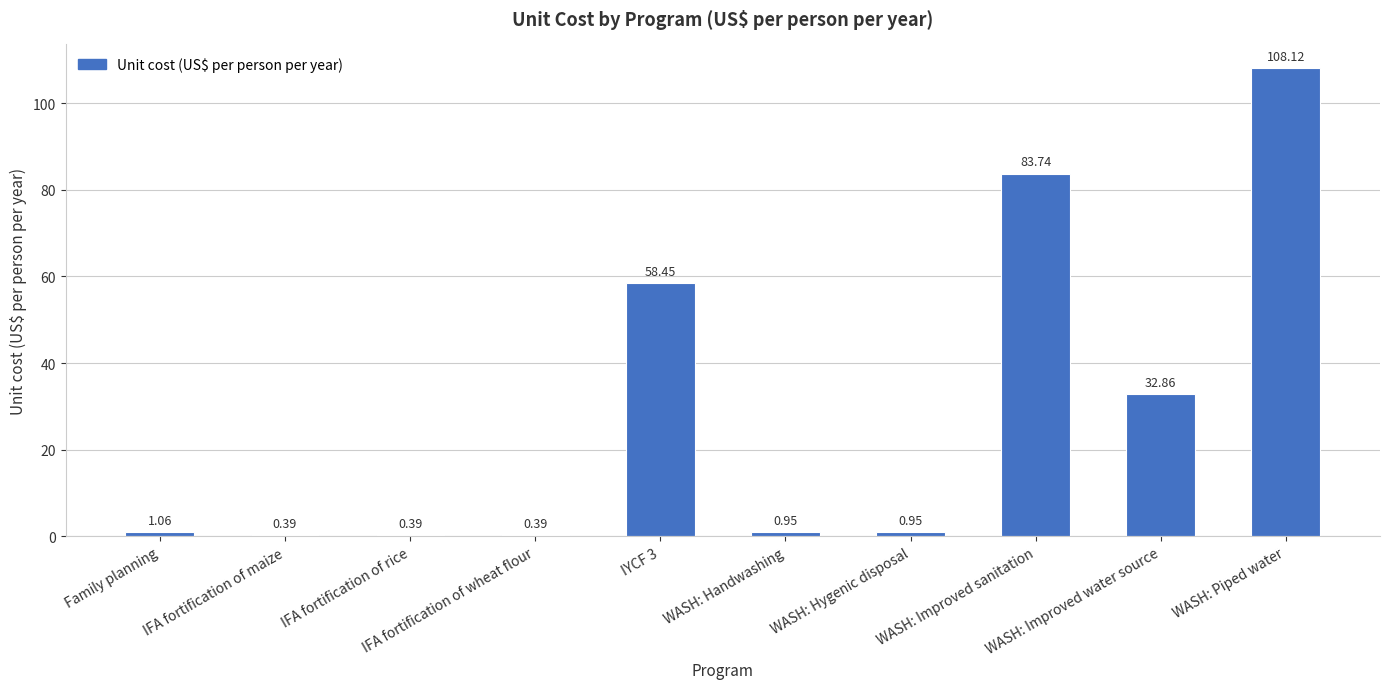

At which label does the data first exceed 1?

Family planning